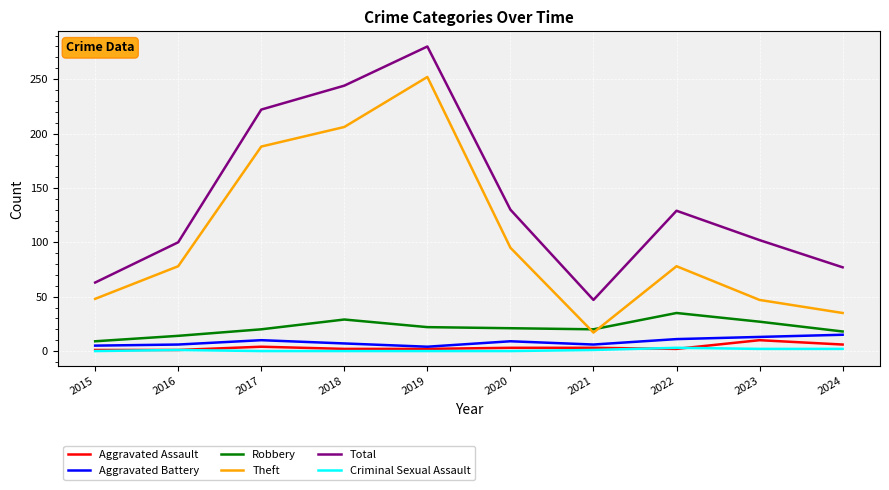

Rank the series at 2023 from lowest to highest value.

Criminal Sexual Assault, Aggravated Assault, Aggravated Battery, Robbery, Theft, Total